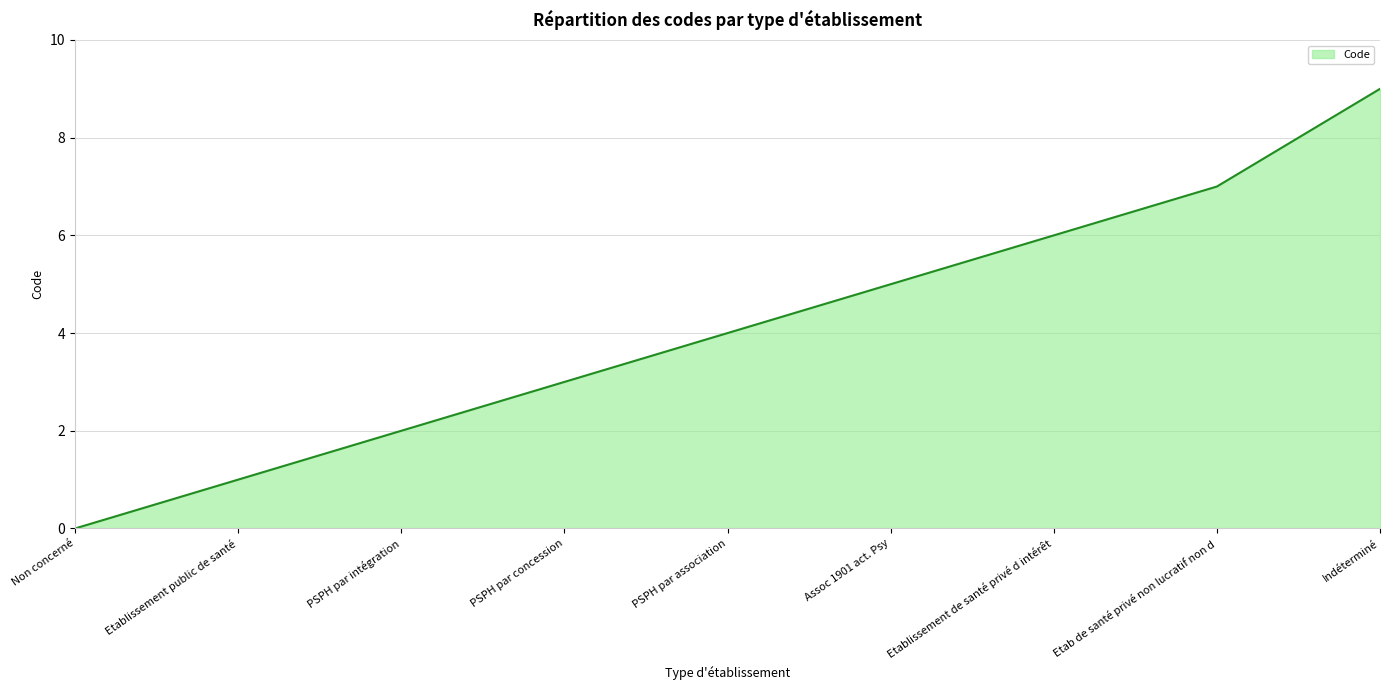

At which category does the chart reach its peak across all series?

Indéterminé